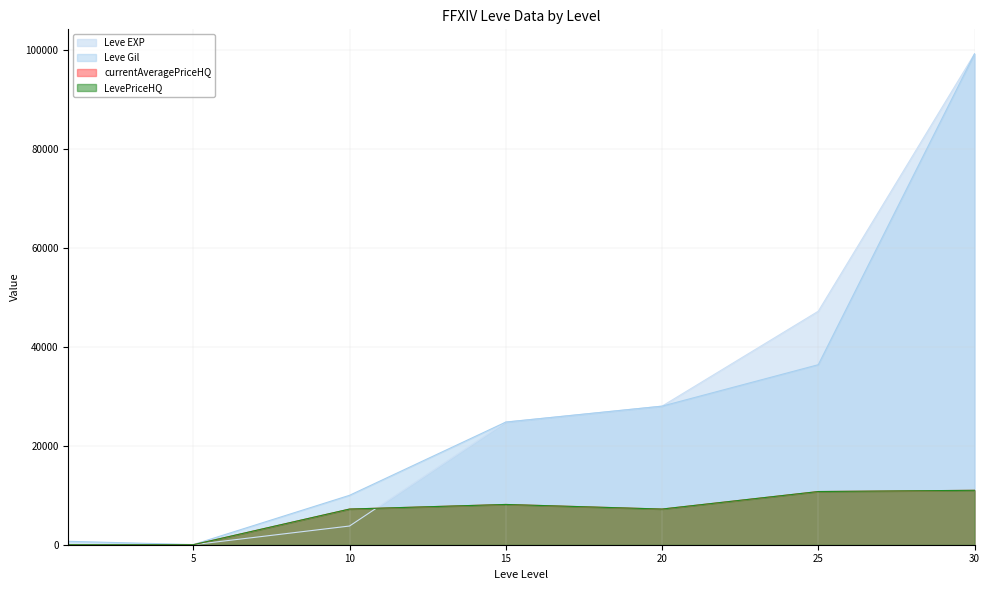

Where is Leve Gil nearest to the value 49625?

25